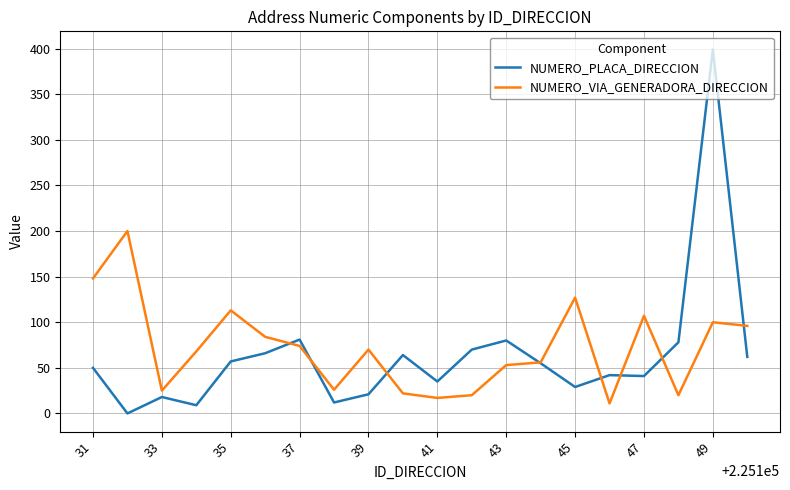

What is the maximum value shown in the chart?

399